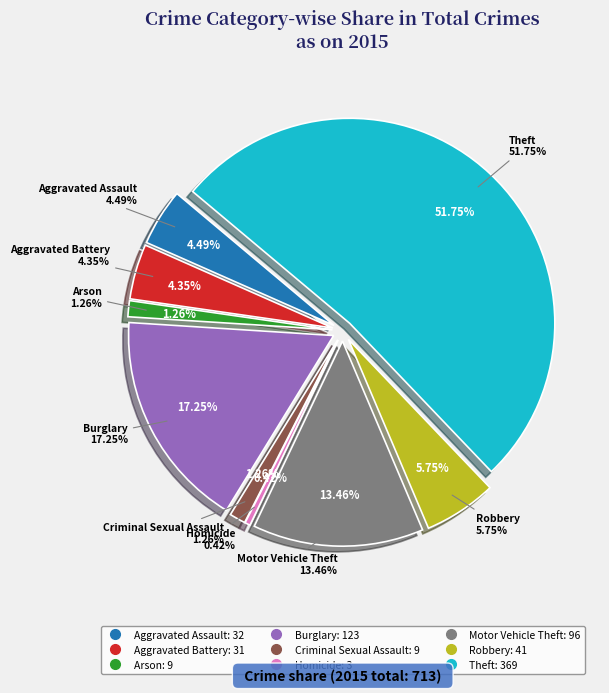

Does Motor Vehicle Theft account for over 50% of the chart?

No